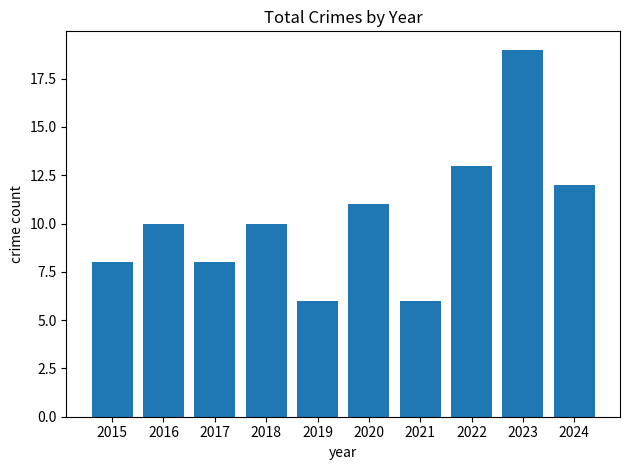

Which category has the highest value across all series?

2023